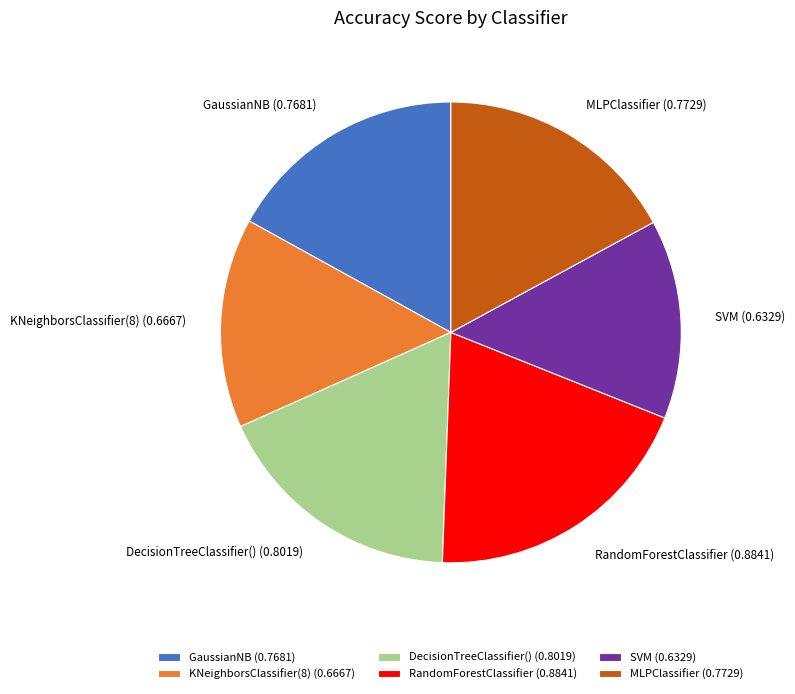

Combined, do GaussianNB and MLPClassifier account for over 50%?

No